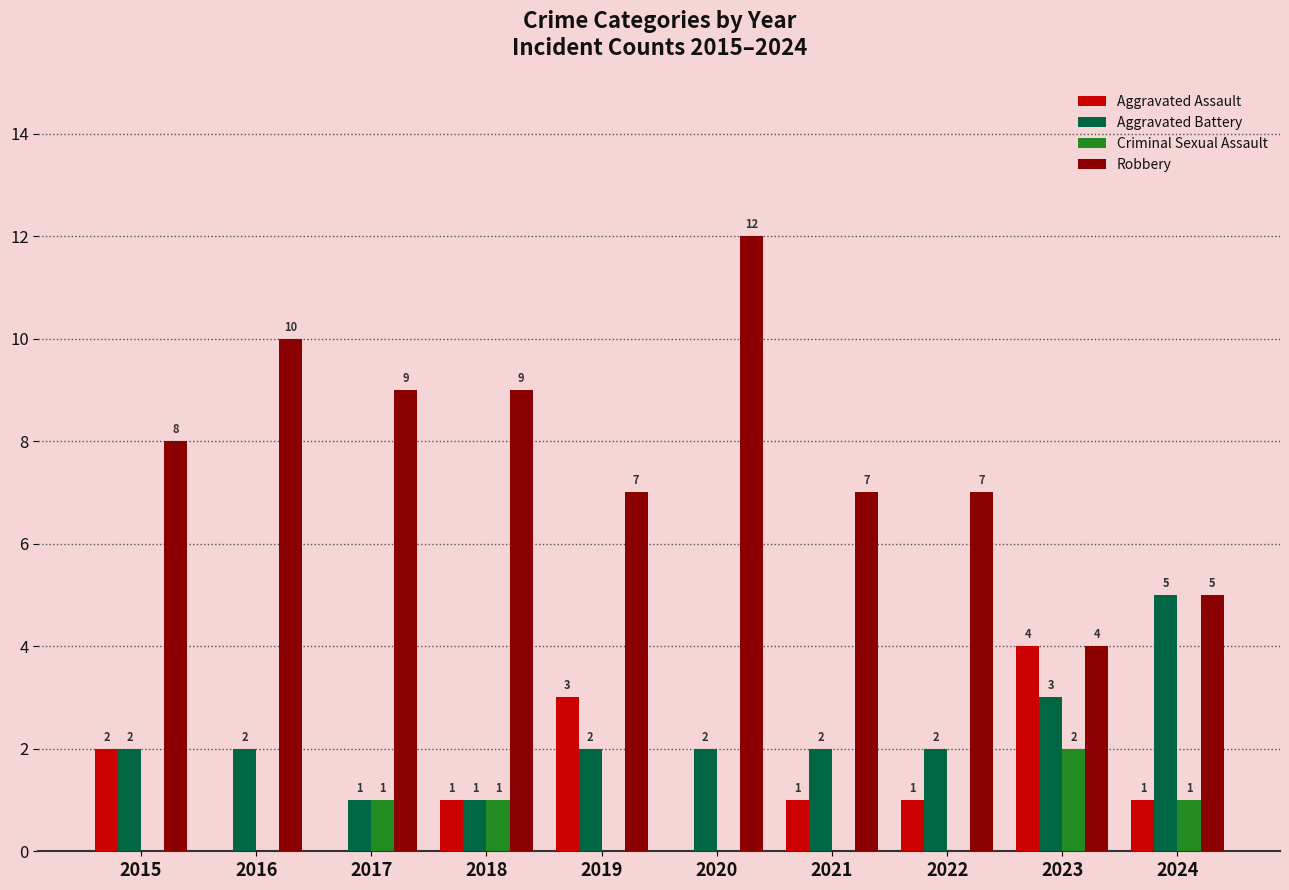

What are all the series names shown in the legend?

Aggravated Assault, Aggravated Battery, Criminal Sexual Assault, Robbery